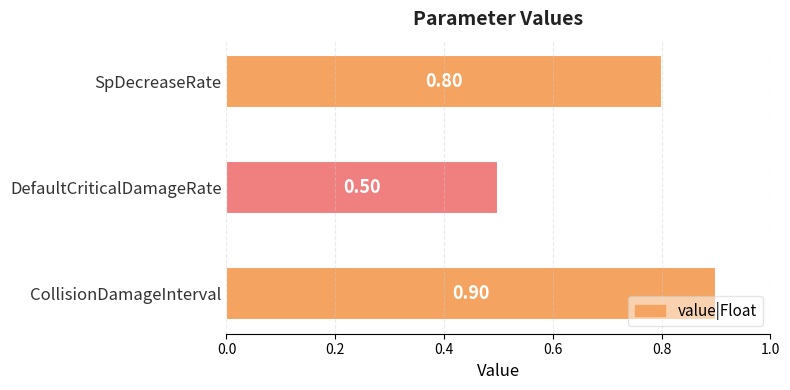

How many data points does each series have?

3